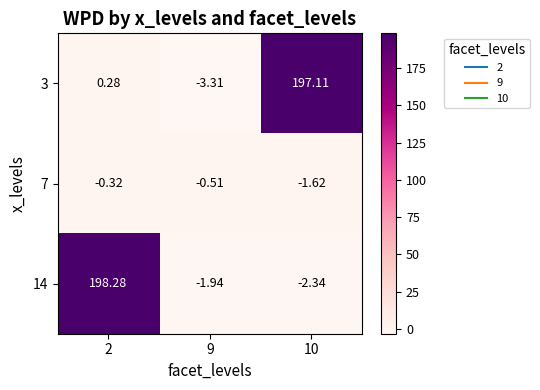

What is the total value across all series at 10?

193.2